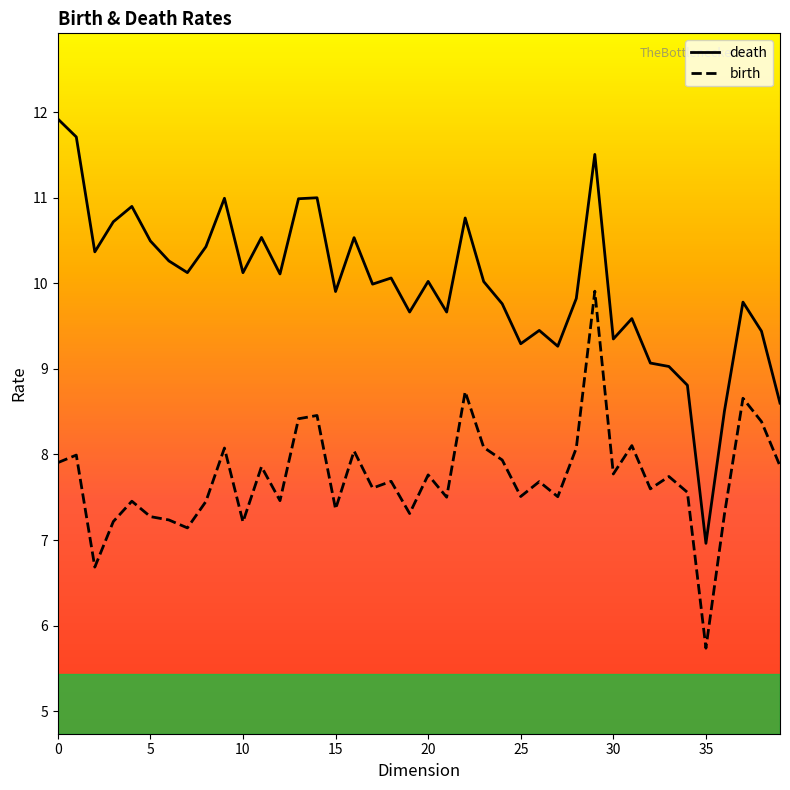

True or false: death and birth cross at least once.

False